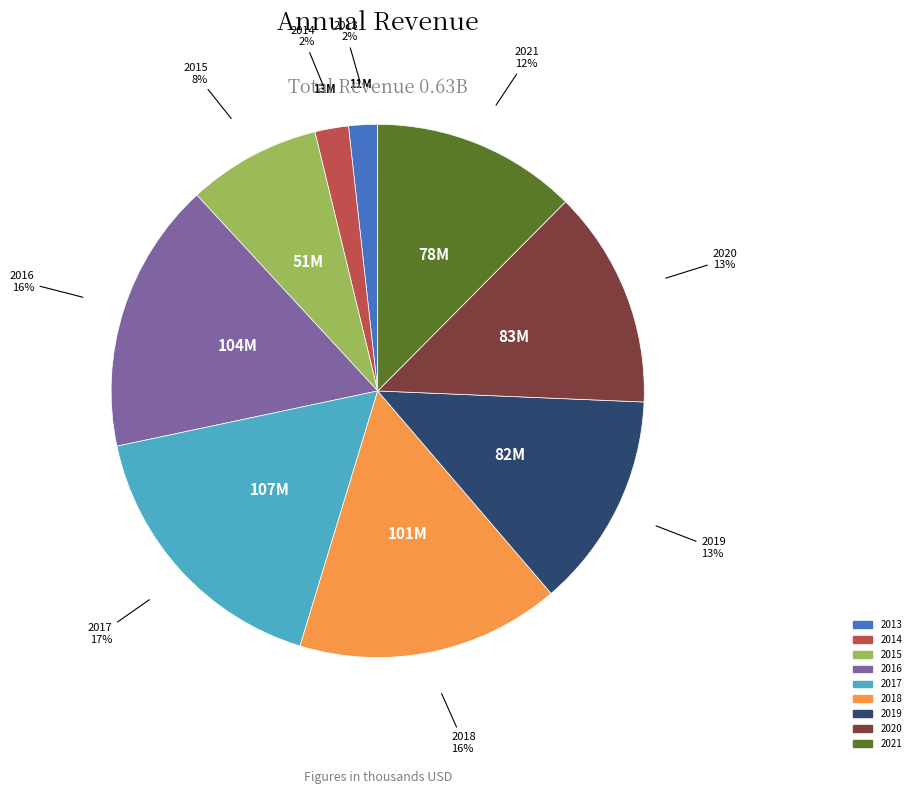

Does 2014 represent more than half of the total?

No